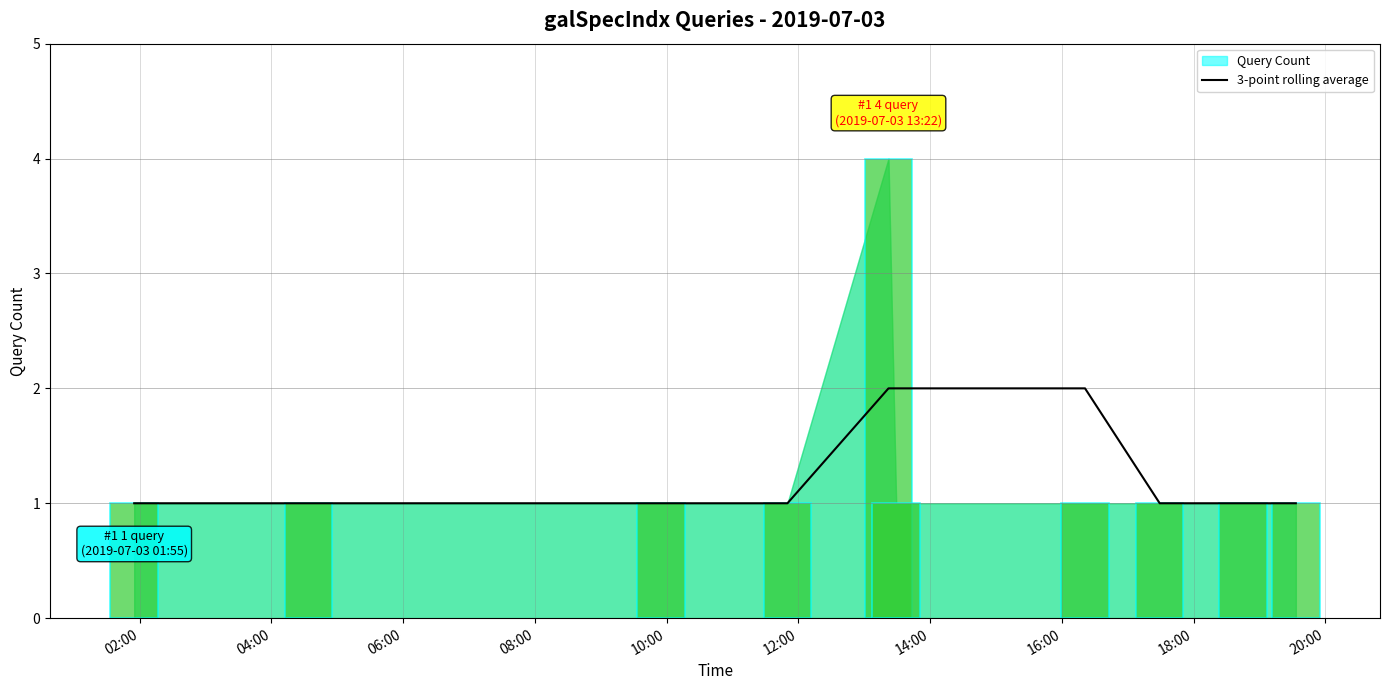

Read the value at 14:00.

2